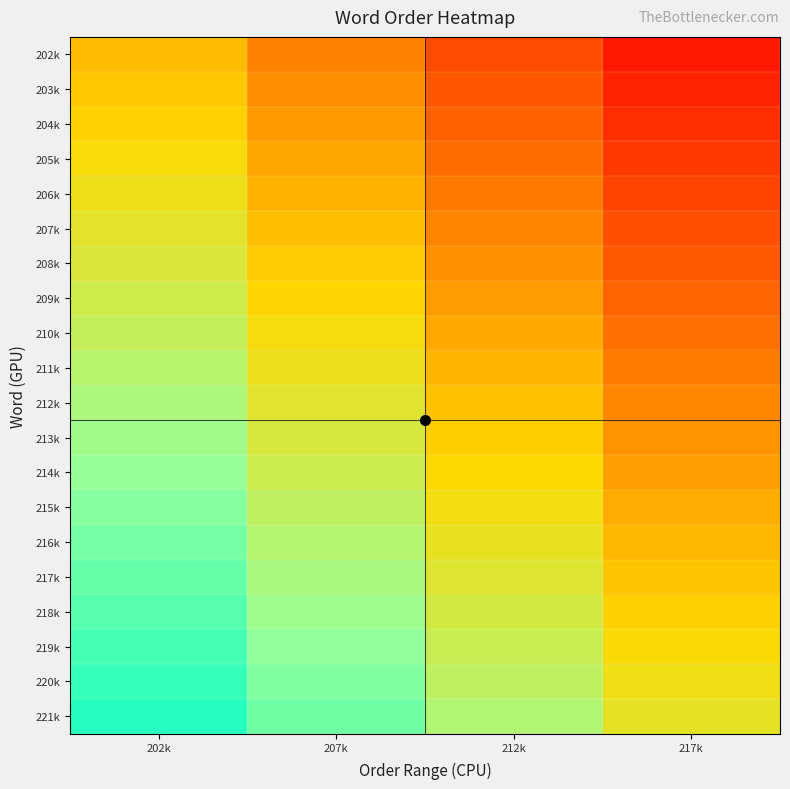

Reading left to right, list all the values displayed in this chart.

202k: 202k=-0.1	207k=-0.4	212k=-0.6	217k=-0.9
203k: 202k=-0.1	207k=-0.3	212k=-0.6	217k=-0.8
204k: 202k=-0.0	207k=-0.3	212k=-0.5	217k=-0.8
205k: 202k=0.0	207k=-0.2	212k=-0.5	217k=-0.7
206k: 202k=0.1	207k=-0.2	212k=-0.4	217k=-0.7
207k: 202k=0.1	207k=-0.1	212k=-0.4	217k=-0.6
208k: 202k=0.2	207k=-0.1	212k=-0.3	217k=-0.6
209k: 202k=0.2	207k=-0.0	212k=-0.3	217k=-0.5
210k: 202k=0.3	207k=0.0	212k=-0.2	217k=-0.5
211k: 202k=0.3	207k=0.1	212k=-0.2	217k=-0.4
212k: 202k=0.4	207k=0.2	212k=-0.1	217k=-0.3
213k: 202k=0.5	207k=0.2	212k=-0.0	217k=-0.3
214k: 202k=0.5	207k=0.3	212k=0.0	217k=-0.2
215k: 202k=0.6	207k=0.3	212k=0.1	217k=-0.2
216k: 202k=0.6	207k=0.4	212k=0.1	217k=-0.1
217k: 202k=0.7	207k=0.4	212k=0.2	217k=-0.1
218k: 202k=0.7	207k=0.5	212k=0.2	217k=-0.0
219k: 202k=0.8	207k=0.5	212k=0.3	217k=0.0
220k: 202k=0.8	207k=0.6	212k=0.3	217k=0.1
221k: 202k=0.9	207k=0.6	212k=0.4	217k=0.1